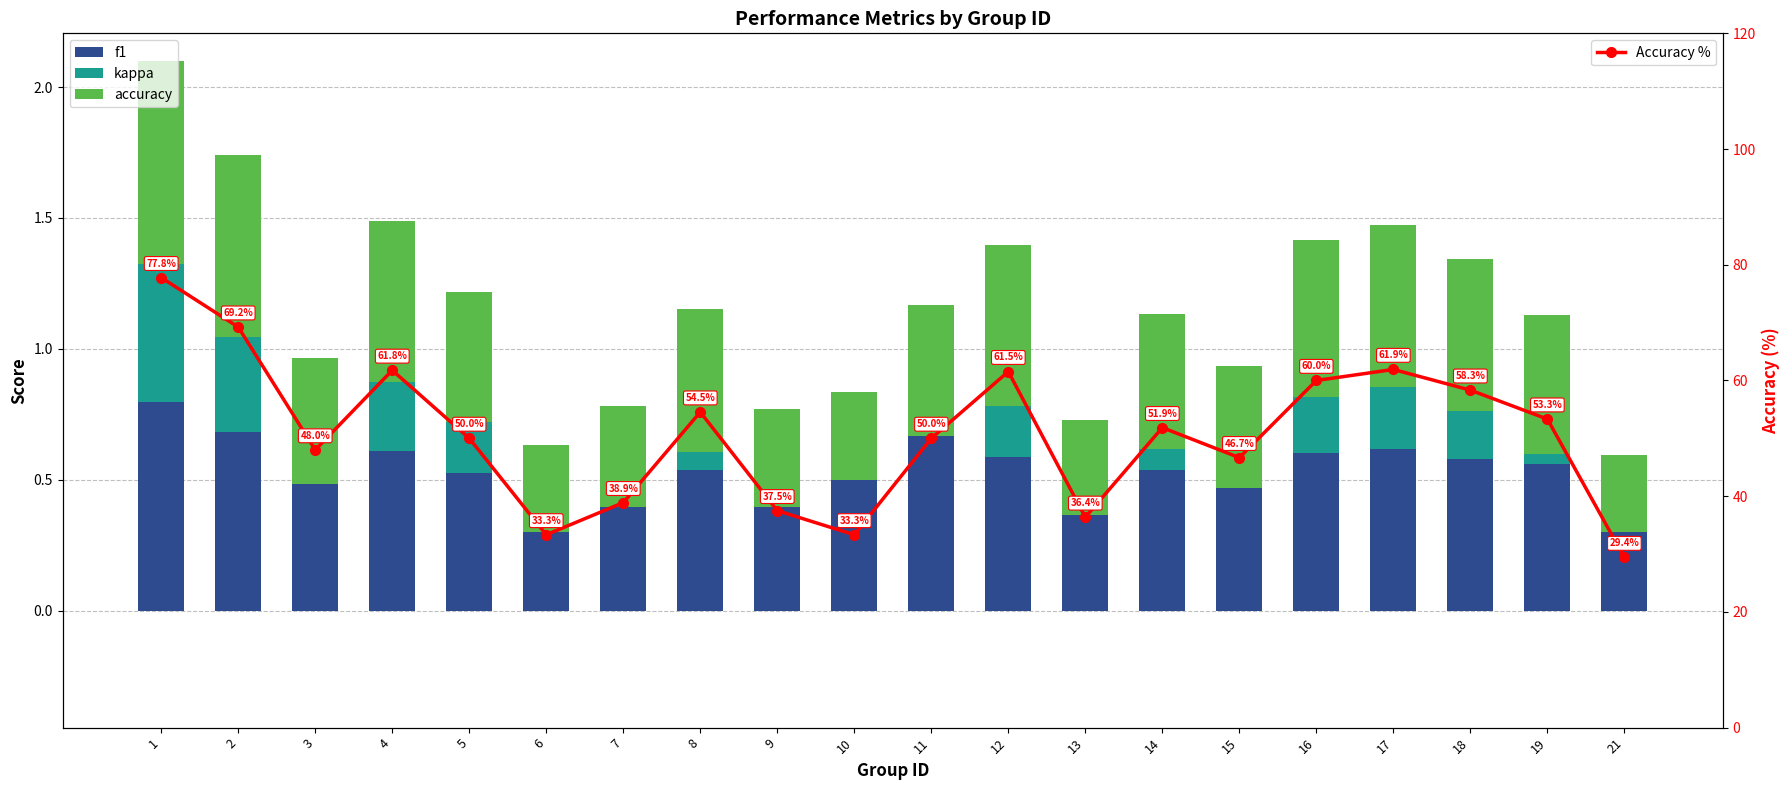

What is the difference between the highest and lowest values at 1?

77.3